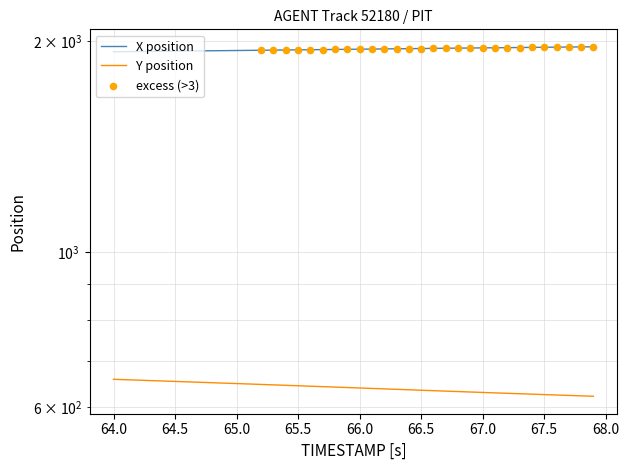

Which series has the largest total across all categories?

X